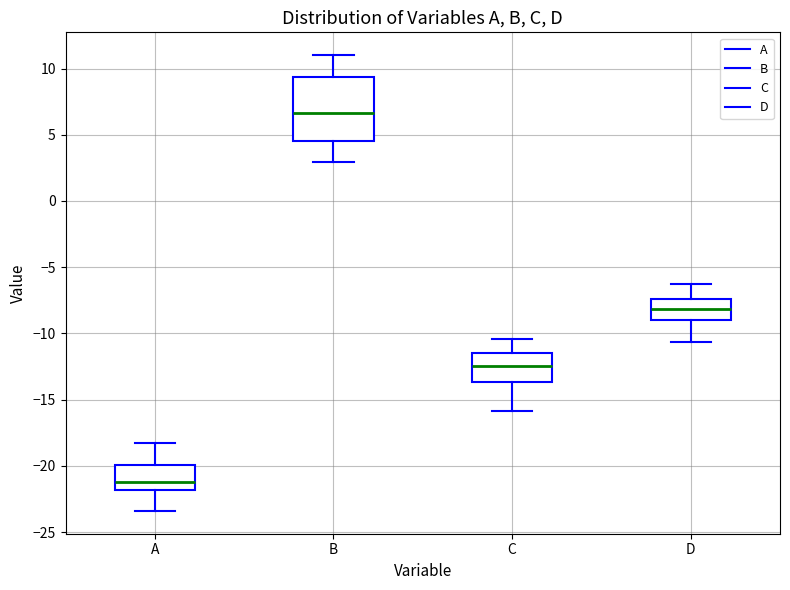

Which box's median line is the highest?

B